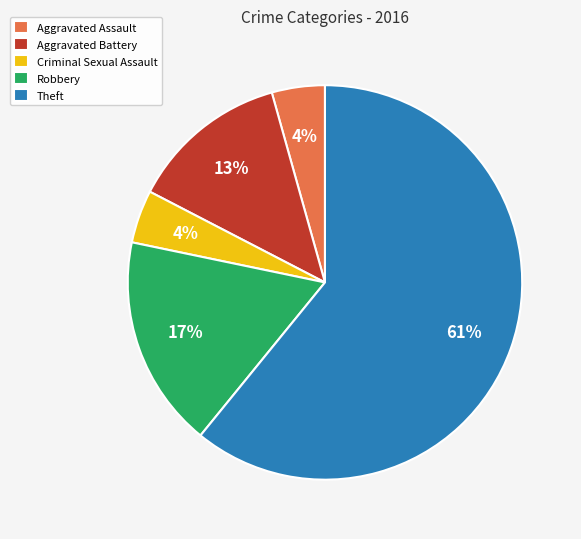

What is the majority slice?

Theft